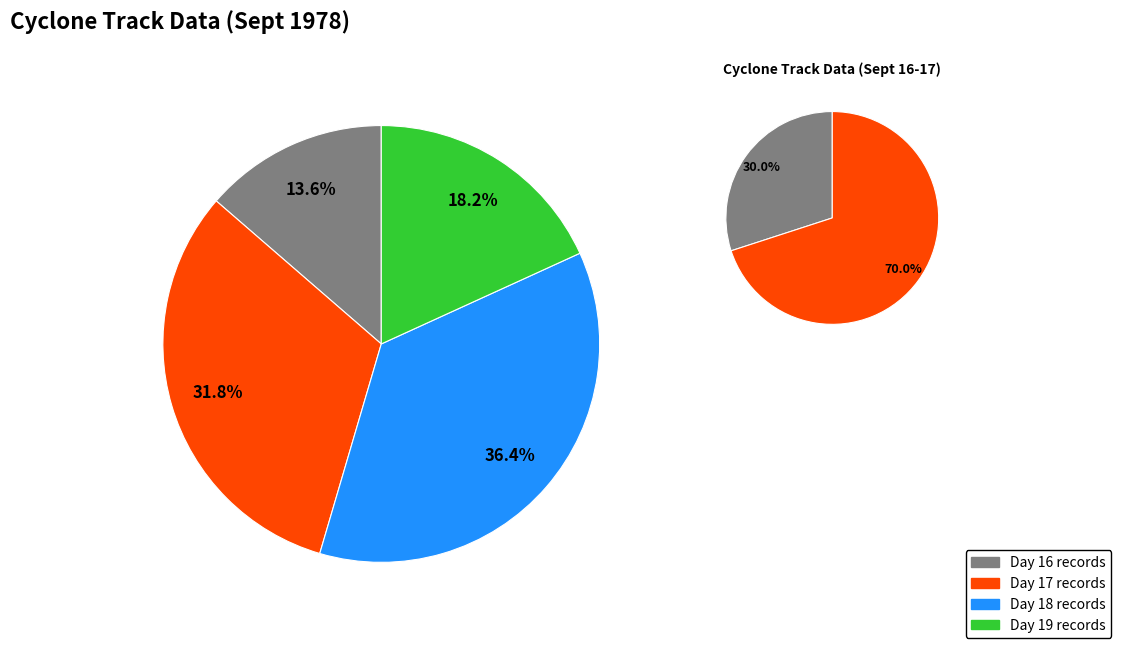

Count the number of slices in the pie.

4